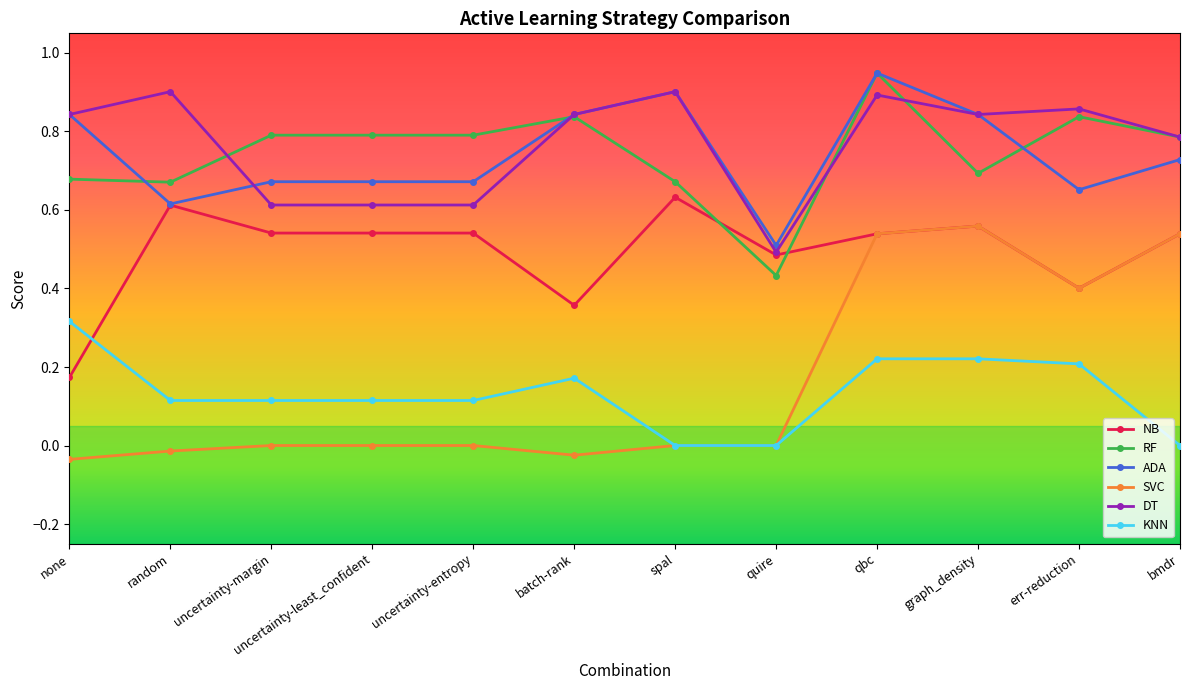

What are all the series names shown in the legend?

NB, RF, ADA, SVC, DT, KNN